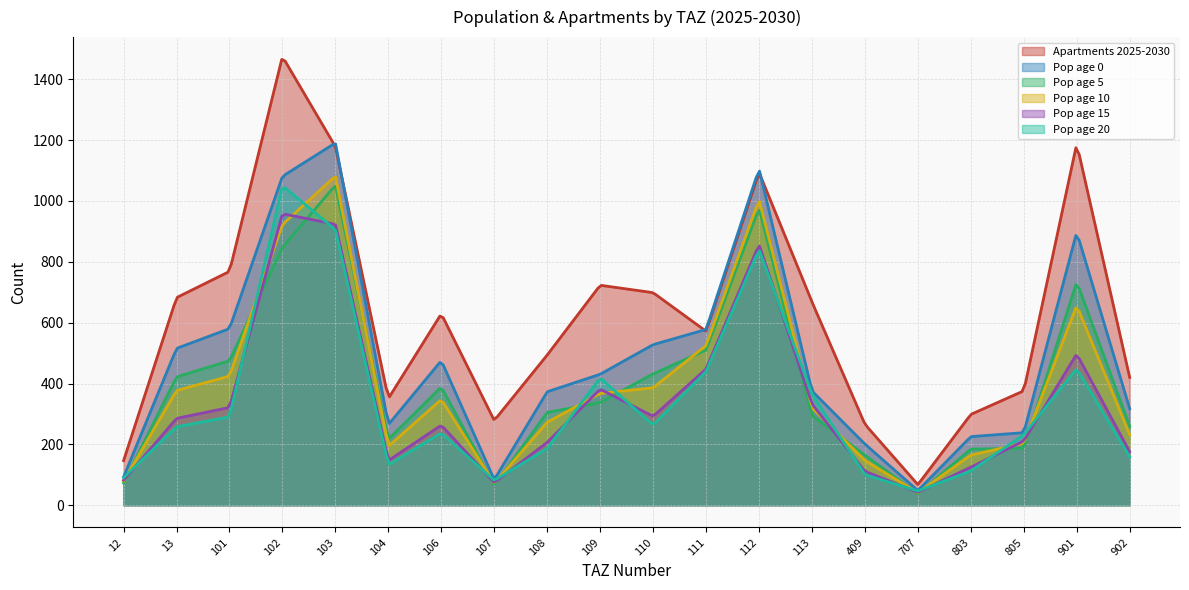

Is it true that pop_15 equals 211.3 at 805?

True